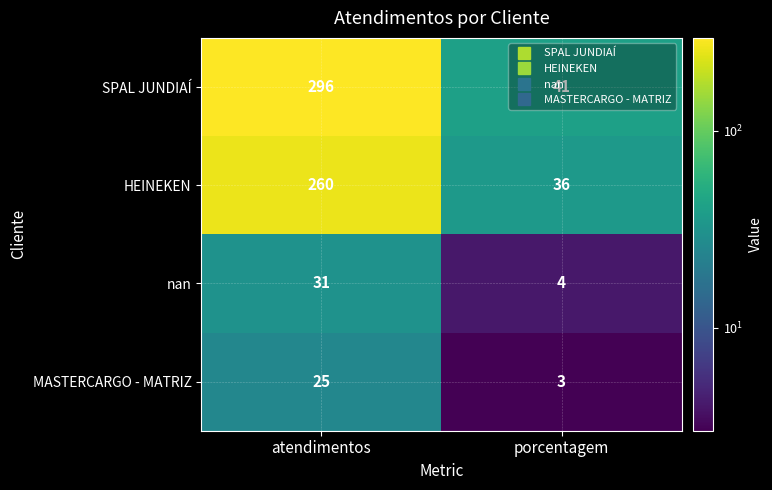

At which category does the chart reach its minimum across all series?

porcentagem